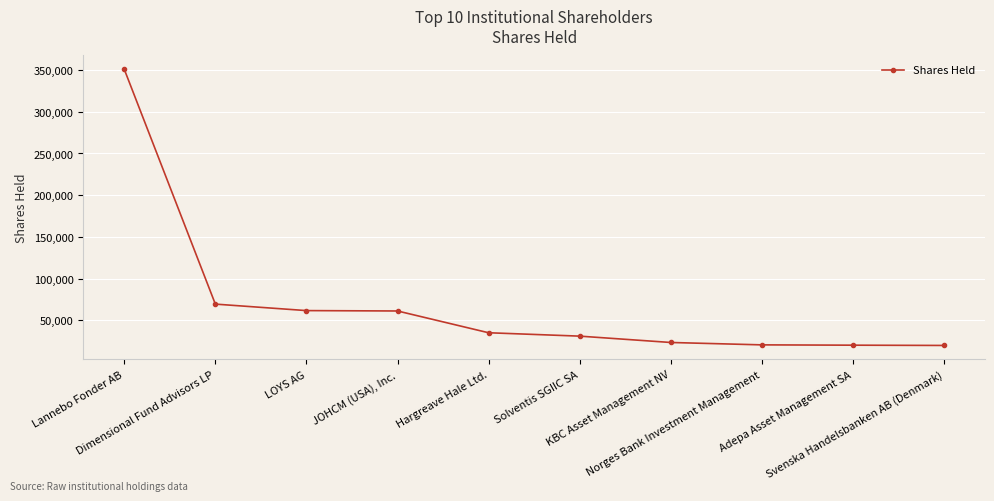

Does the chart display data point markers on the line(s)?

Yes